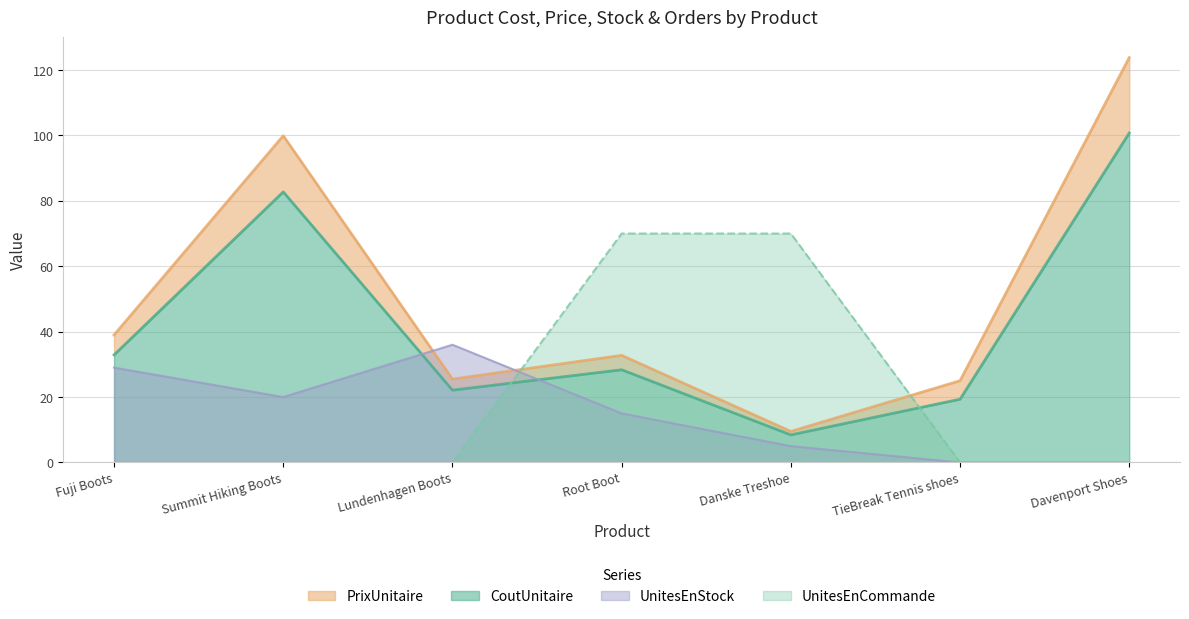

Which series has the largest total across all categories?

PrixUnitaire